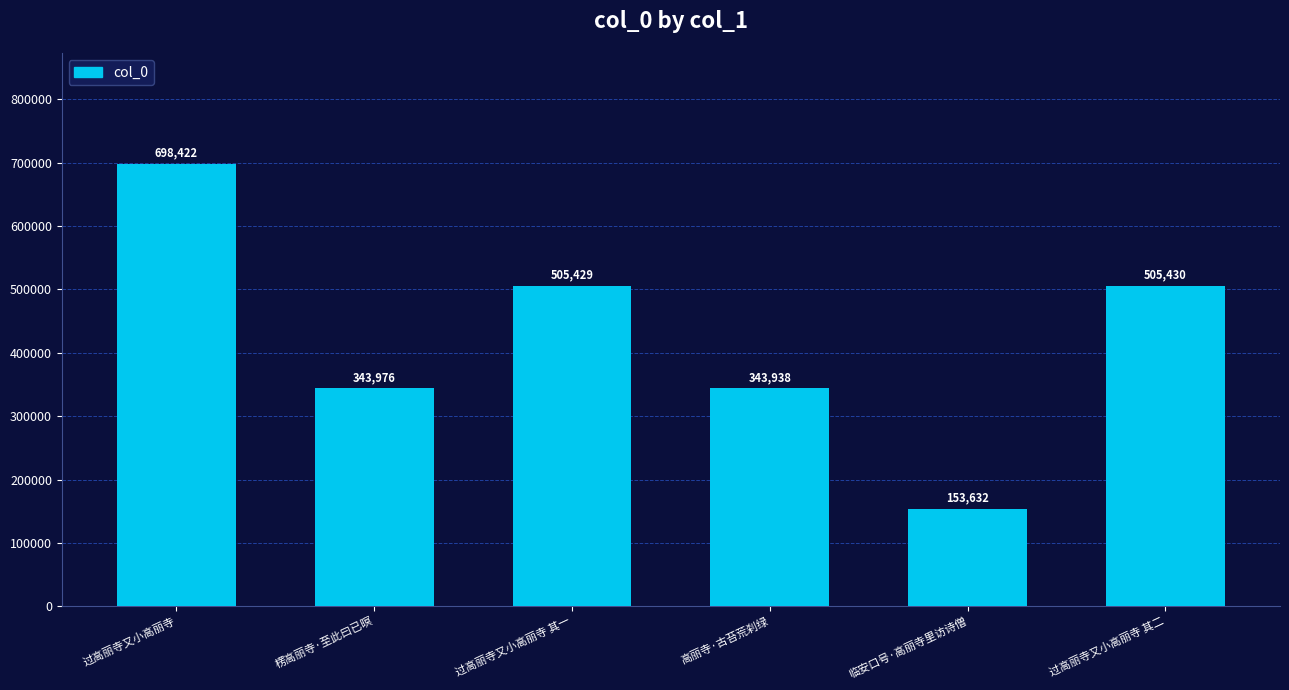

What is the sum of the values at 楞高丽寺·至此曰已暝 and 过高丽寺又小高丽寺 其一?

849405